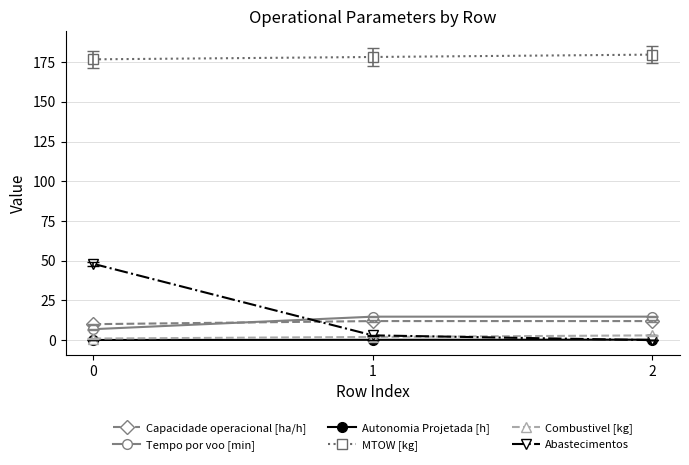

The value of Capacidade operacional [ha/h] at 2 is 12.0. True or false?

True